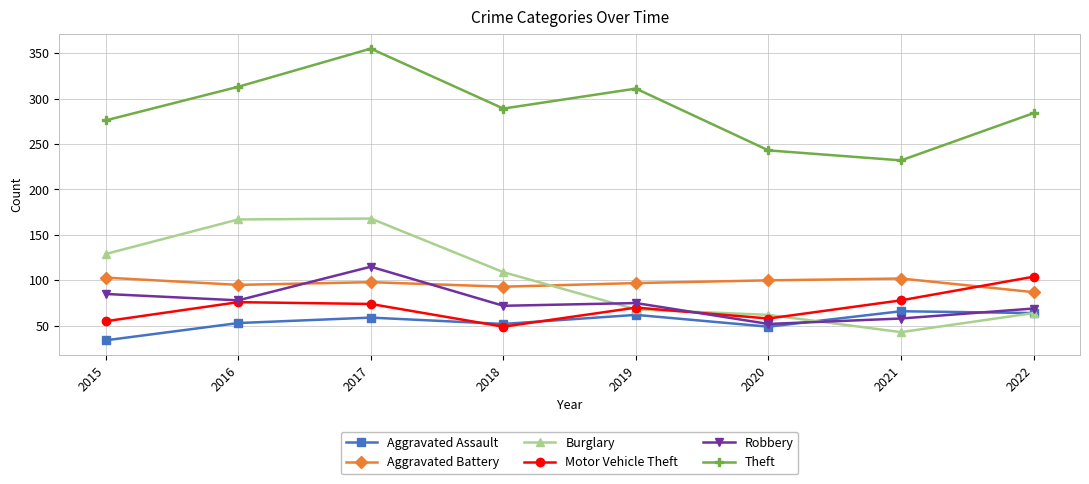

At which category does Burglary reach its first local valley?

2021